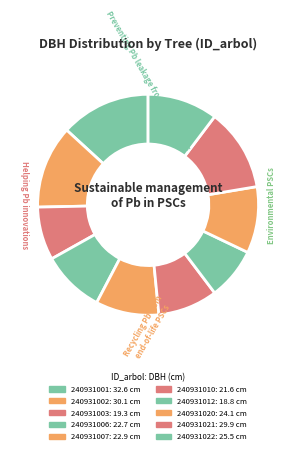

To the nearest percent, what is the difference between the 240931012 and 240931007 slice percentages?

2%